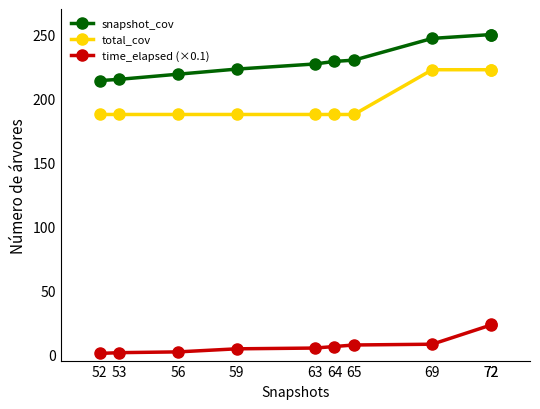

Is it true that snapshot_cov equals 227.0 at 63?

True